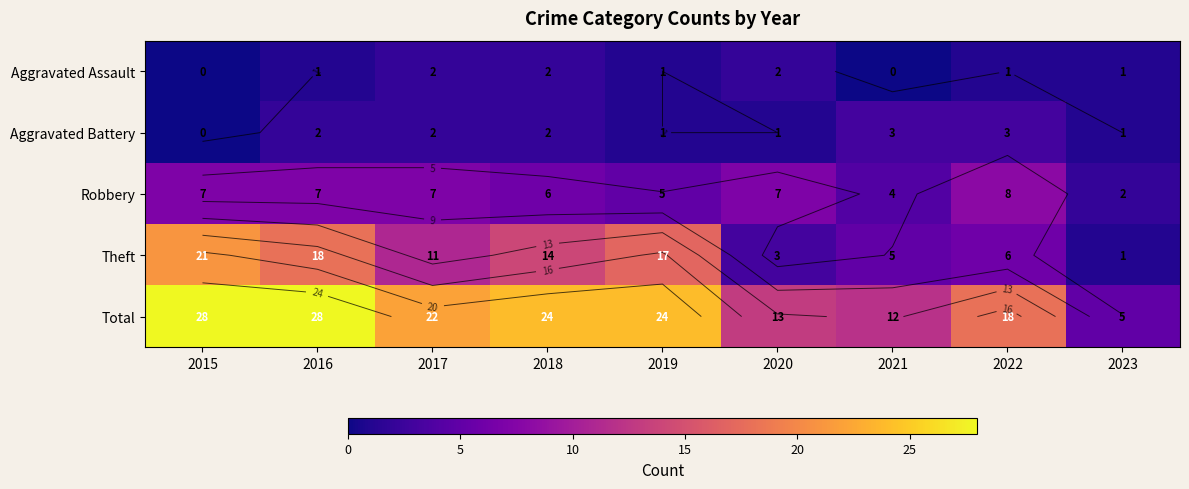

Is the value of Robbery at 2016 greater than the value of Aggravated Battery at 2017?

Yes